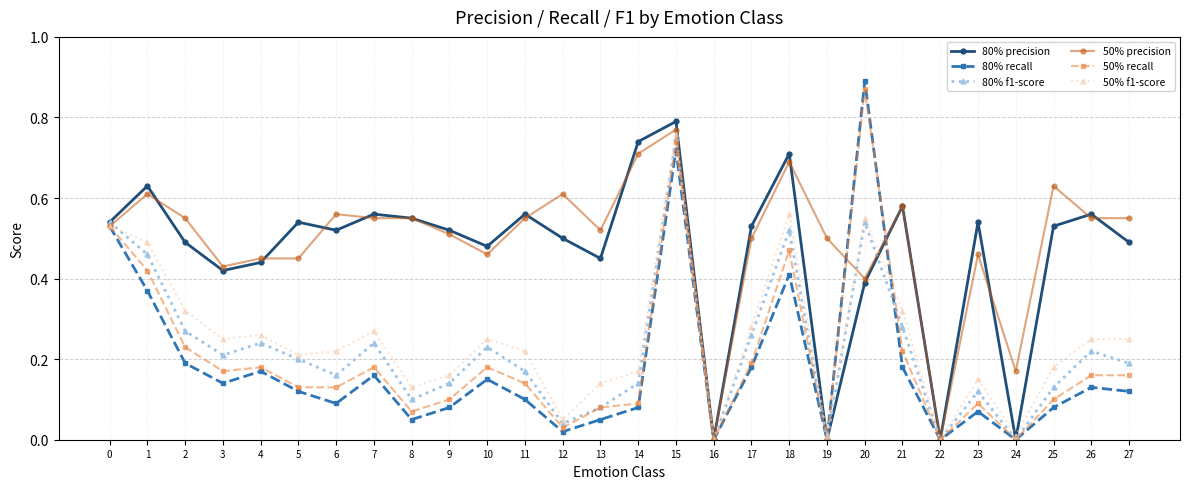

True or false: 80% f1-score has a value of 0.1 at 8.

True